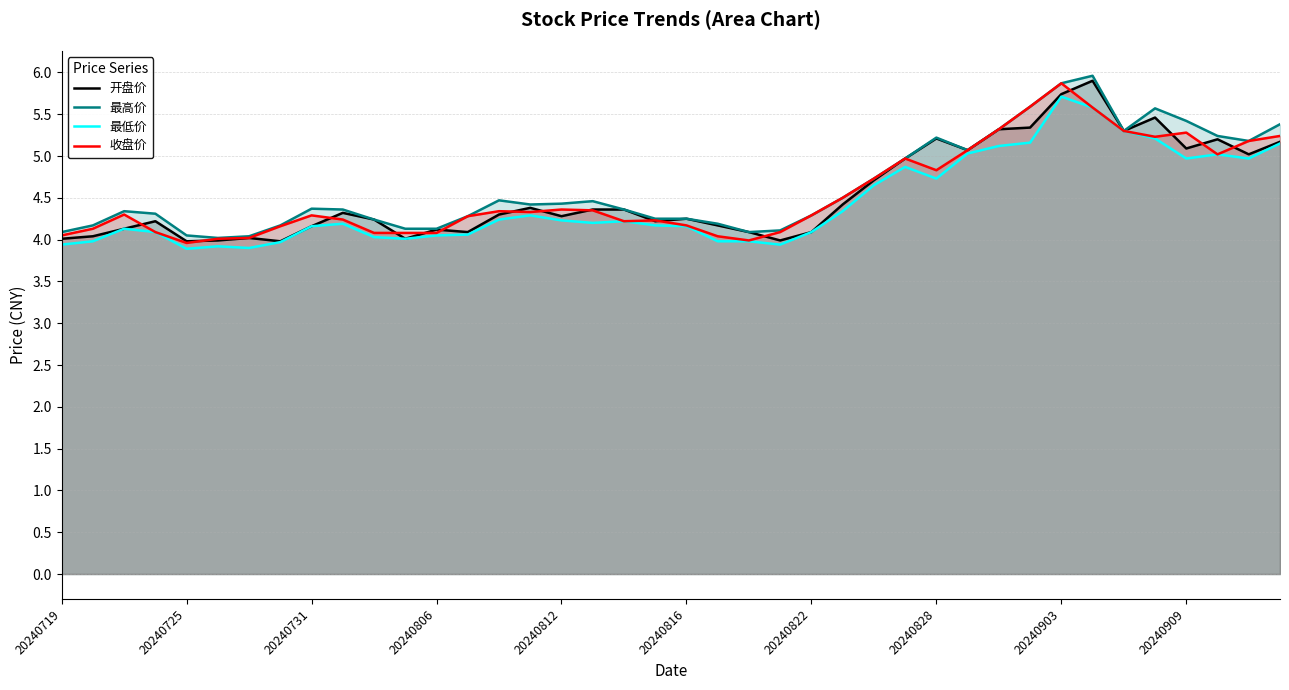

What is the sum of all 最低价 values?

177.6